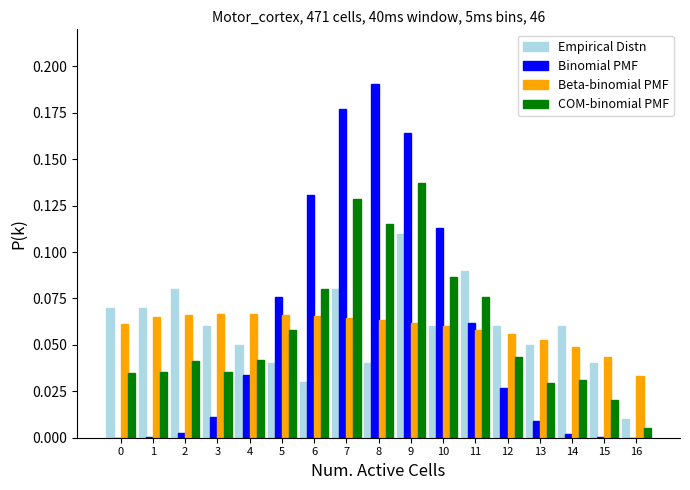

The Binomial PMF series shows 0.1 at 8. True or false?

False